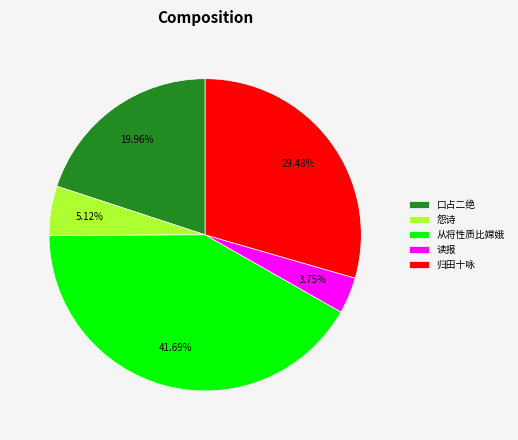

Approximately how many times larger is the value at 从将性质比嫦娥 compared to 怨诗?

8.1